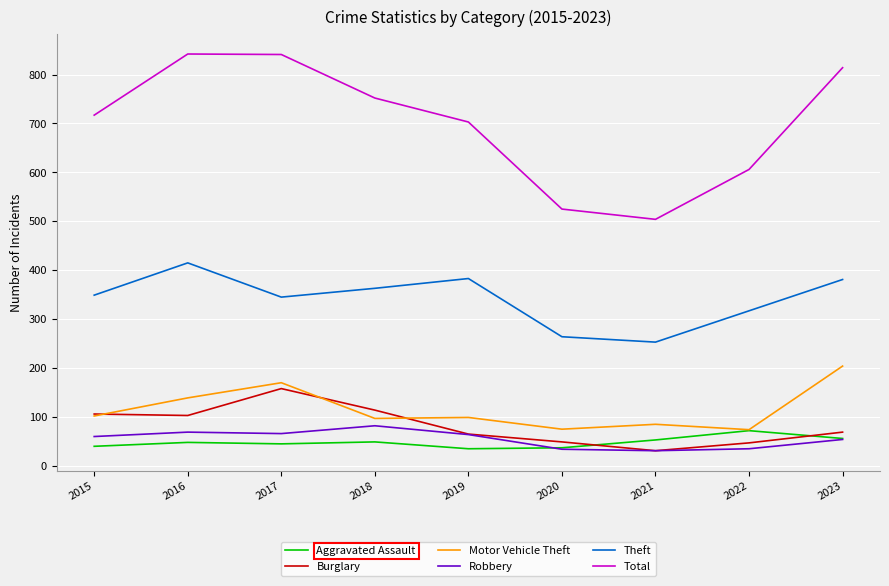

What is the difference between the Aggravated Assault values at 2020 and 2017?

8